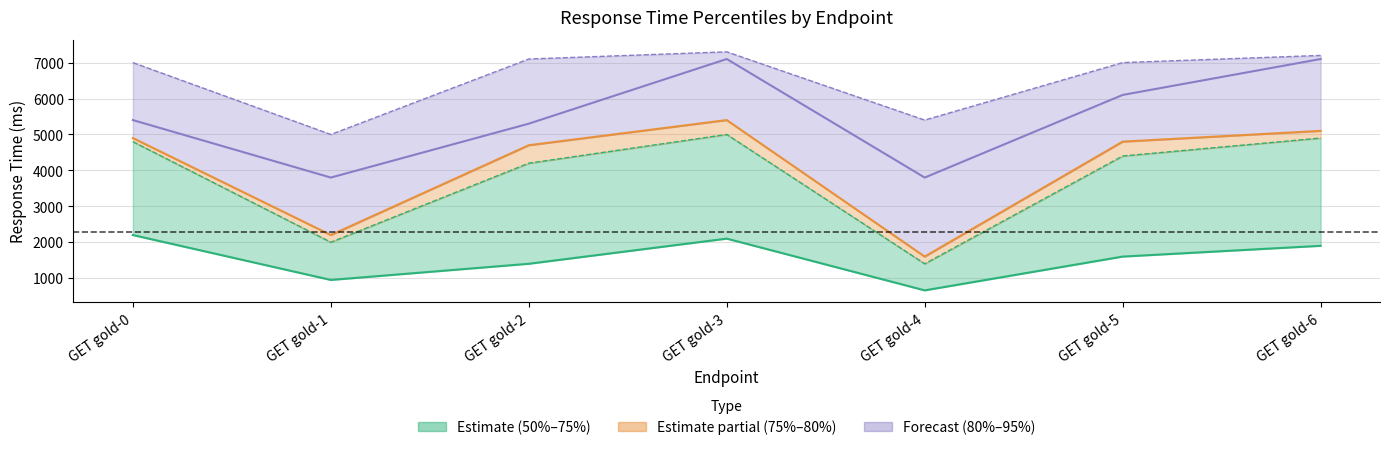

At which category does the chart reach its minimum across all series?

GET gold-4